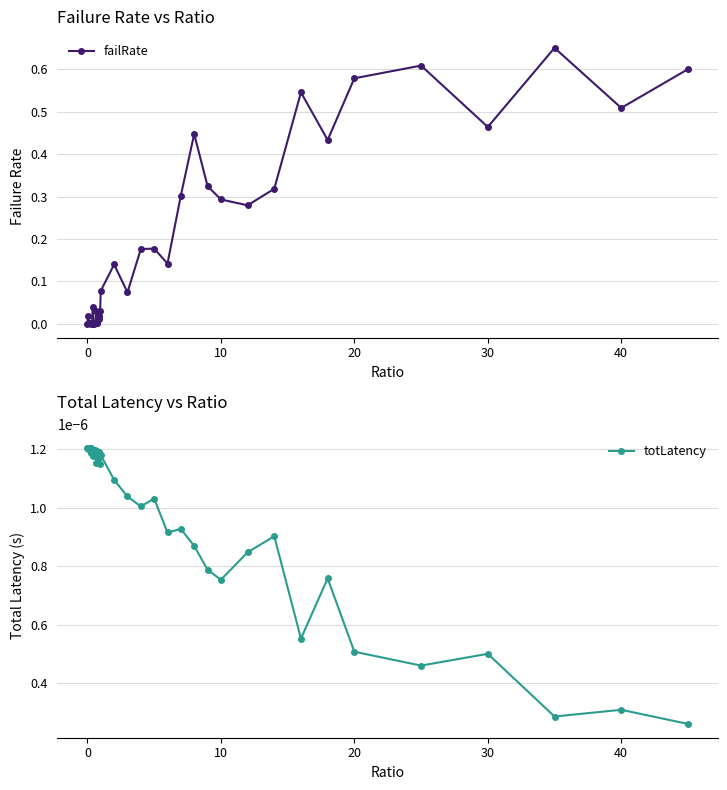

True or false: failRate has more than 1 interior local peaks.

True